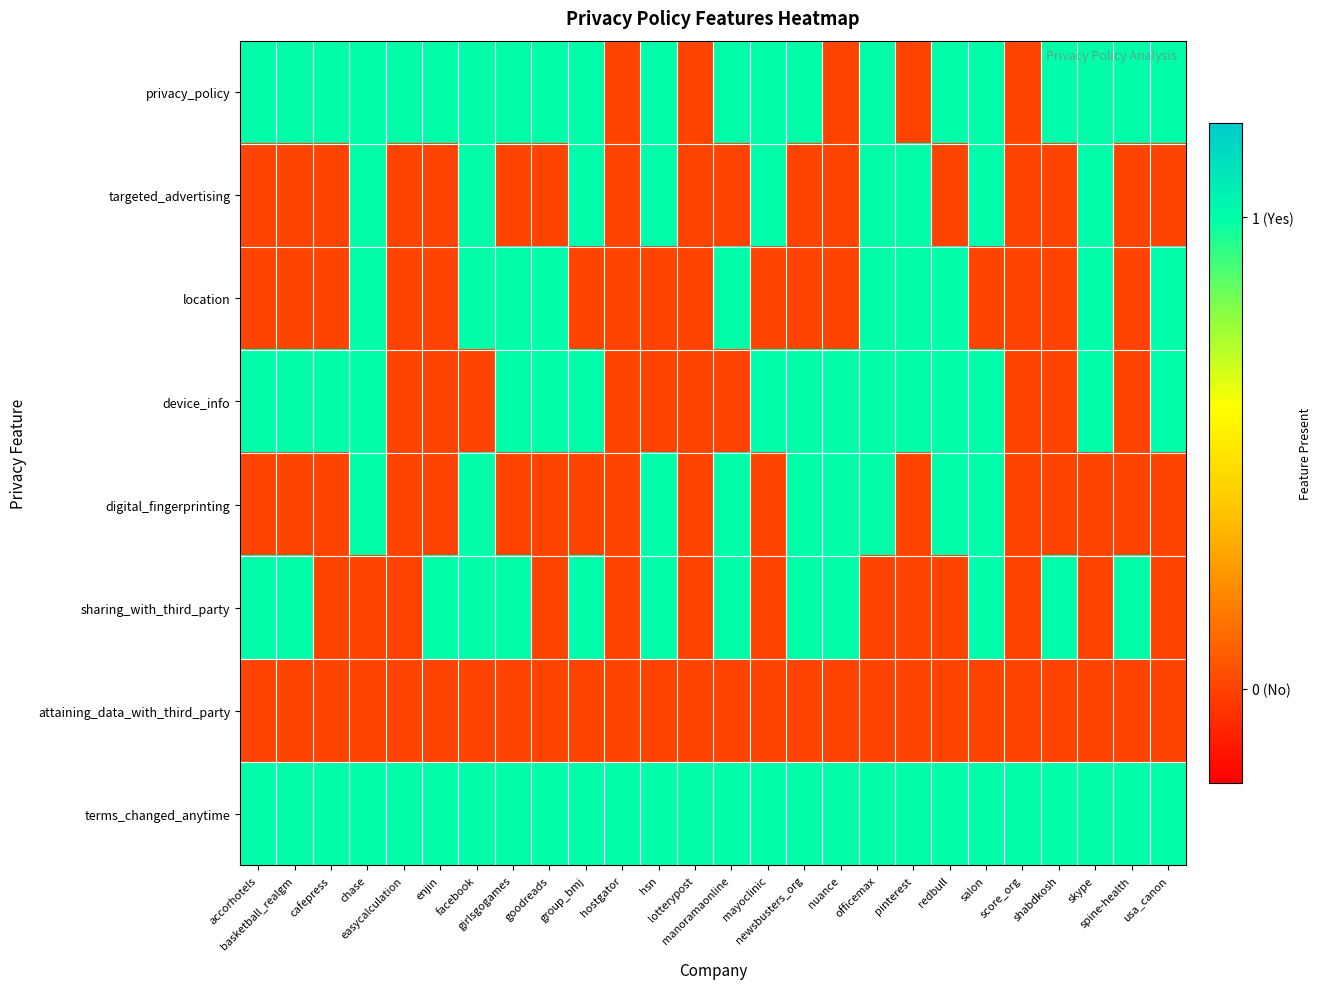

At which category is the sum across all series the highest?

chase